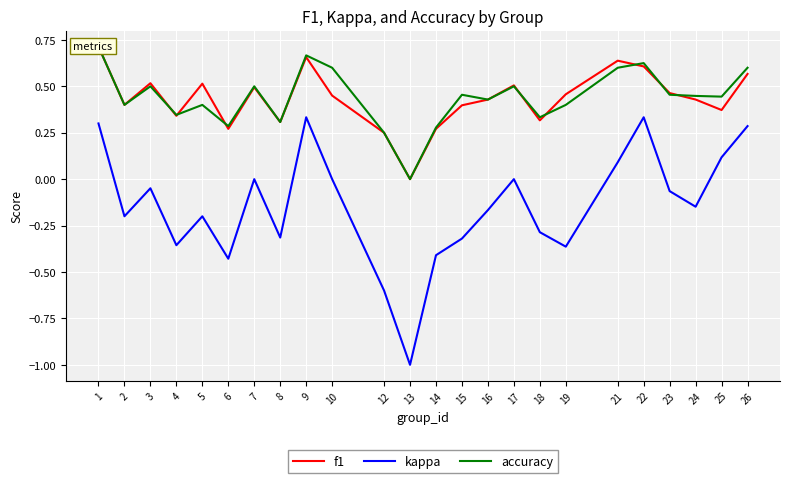

What are all the series names shown in the legend?

f1, kappa, accuracy